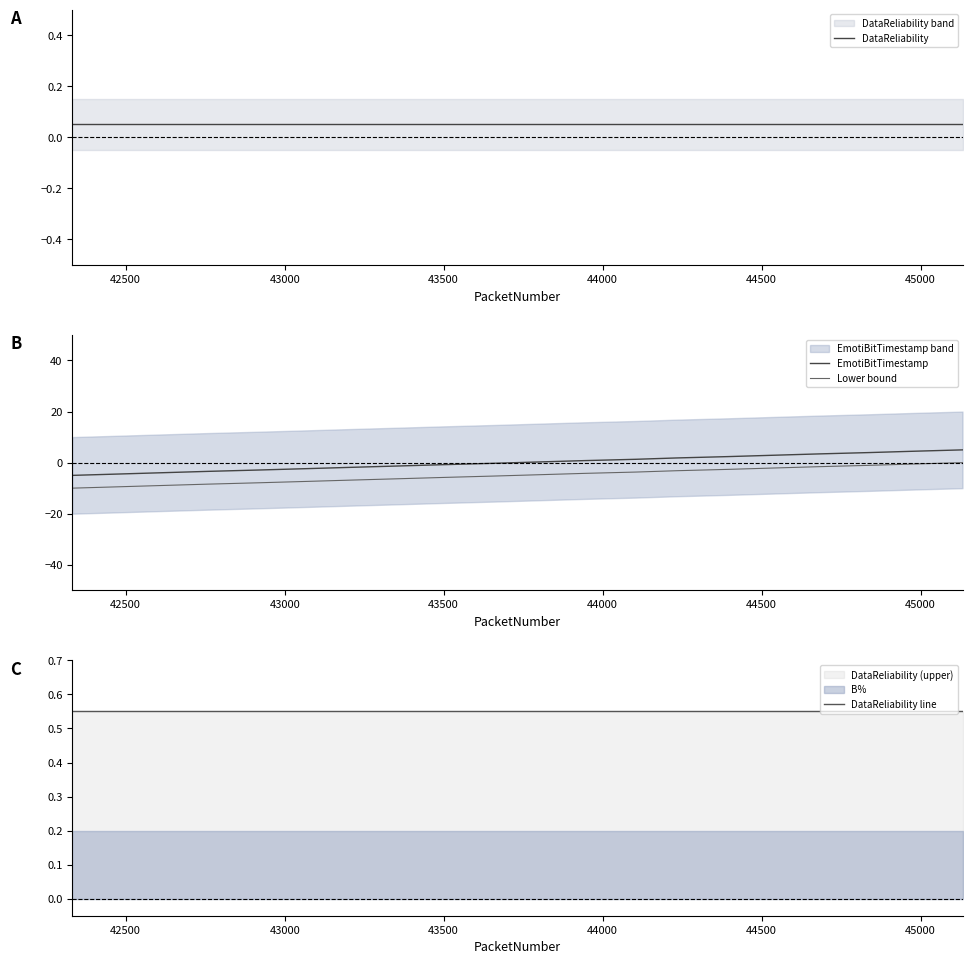

What is the lowest value of the Lower bound series?

-10.0